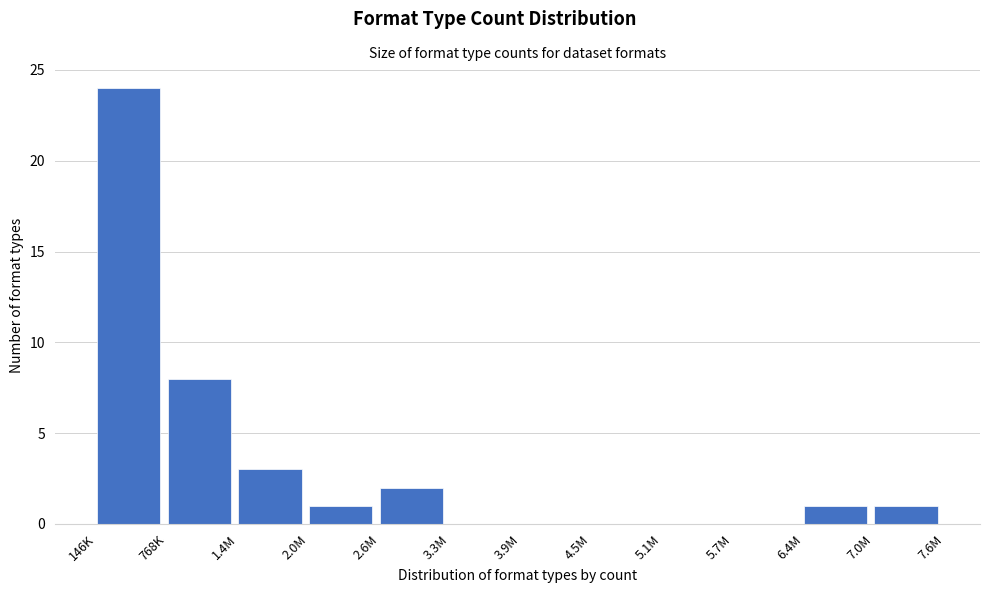

Reading left to right, transcribe all the data shown in this chart.

146K=24	768K=8	1.4M=3	2.0M=1	2.6M=2	3.3M=0	3.9M=0	4.5M=0	5.1M=0	5.7M=0	6.4M=1	7.0M=1